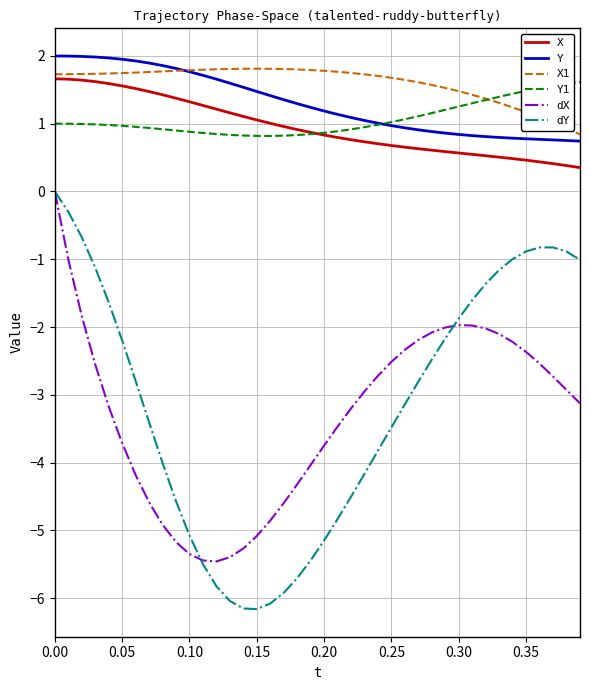

Which series has the widest spread of values?

dY